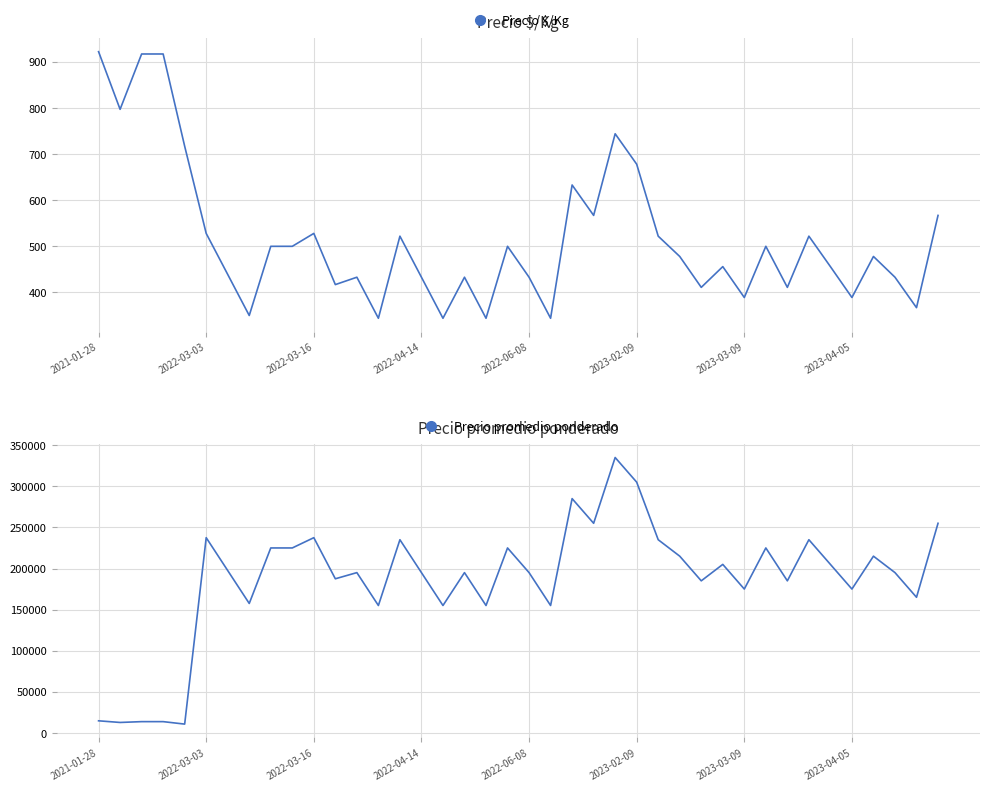

List the series in order of their overall mean, lowest first.

Precio $/Kg, Precio promedio ponderado